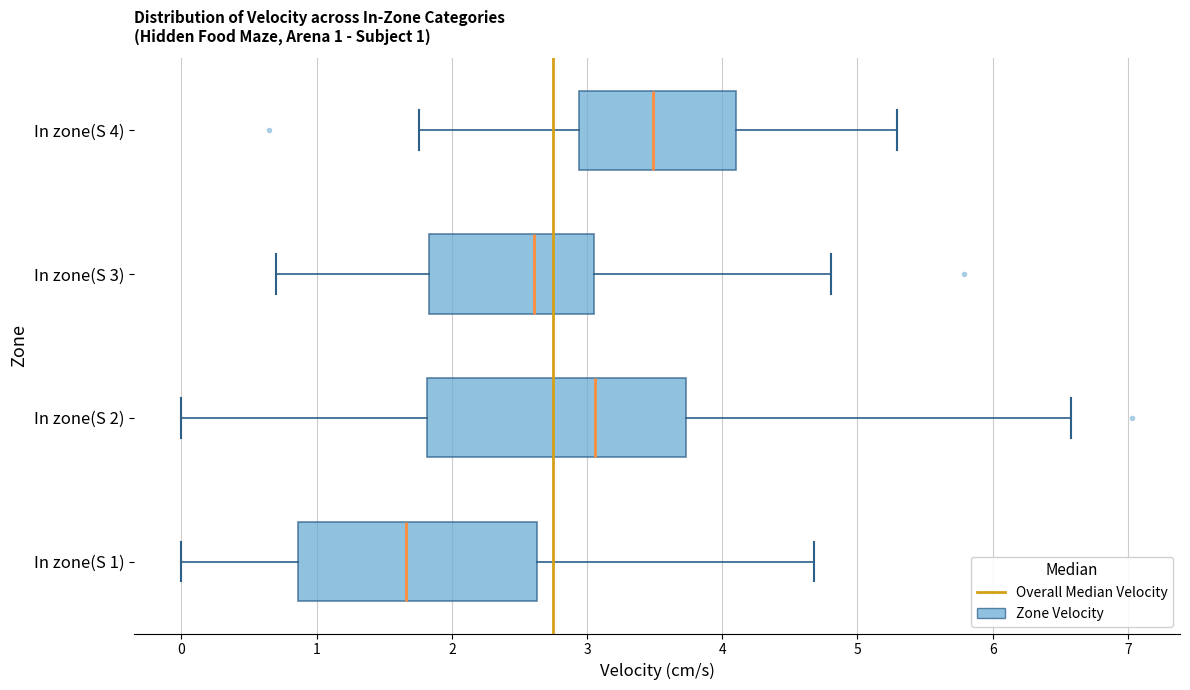

Comparing the boxes themselves (not the whiskers), which one is the widest?

In zone(S 2)